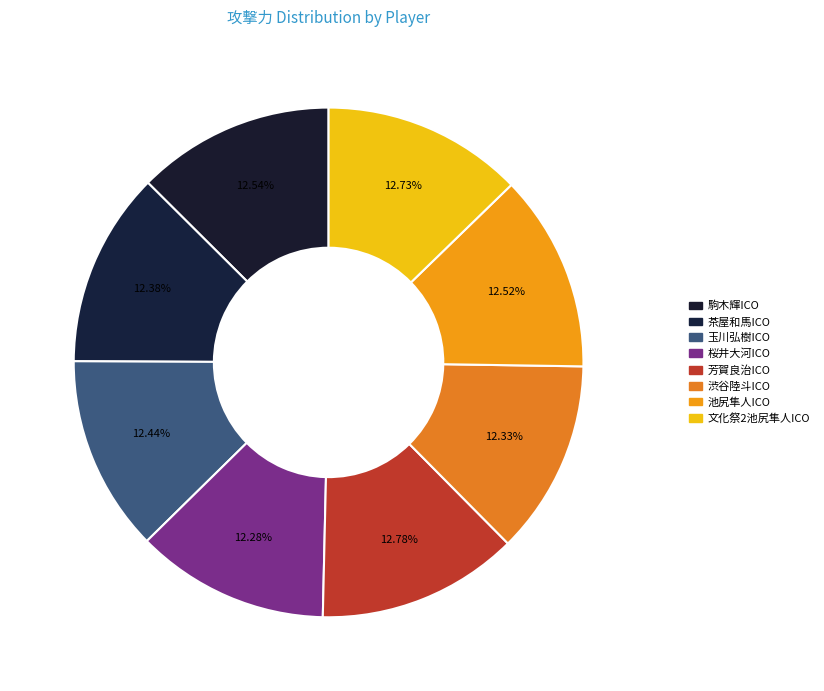

Is 茶屋和馬ICO the majority of the pie?

No